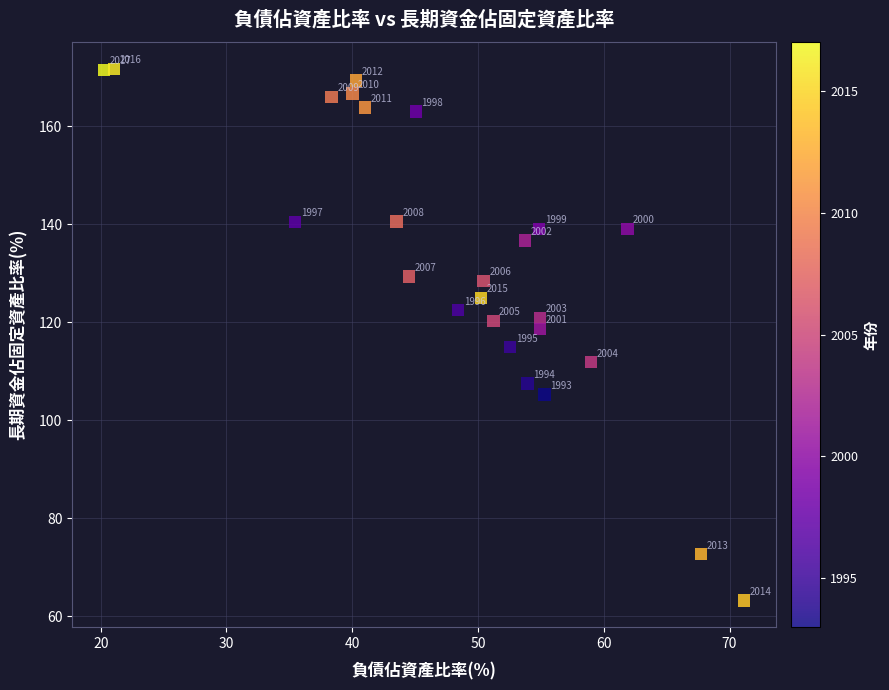

What is the range of X values (max minus min)?

50.9